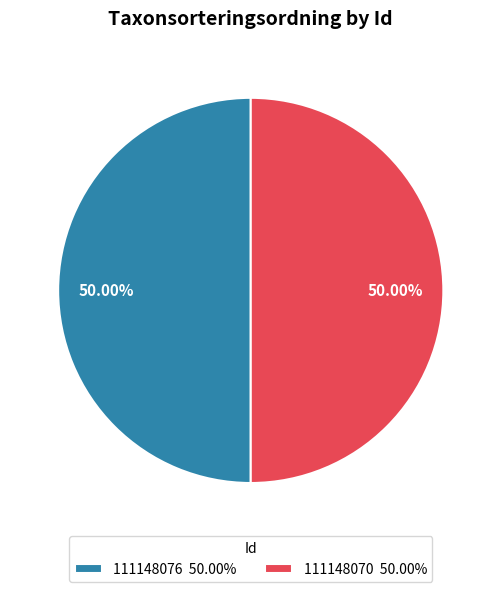

Do 111148070 50.00% and 111148076 50.00% together represent more than half of the pie?

Yes